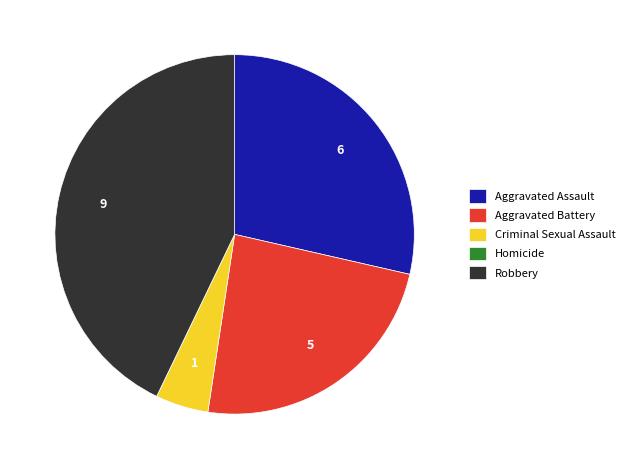

Is the sum of Aggravated Battery and Robbery greater than half?

Yes